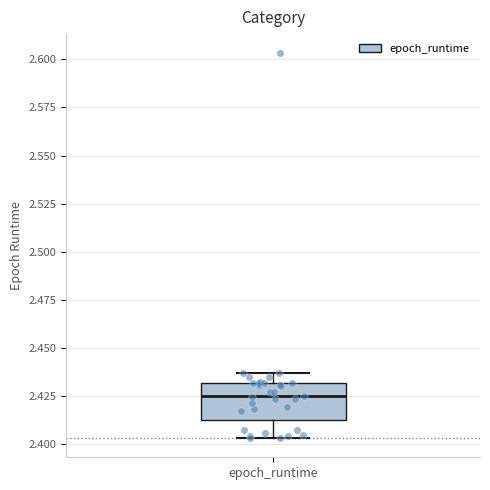

Where is the lower edge of the box for epoch_runtime on the y-axis? The values are not printed on the chart, so give them approximately, as read against the axis.

2.410